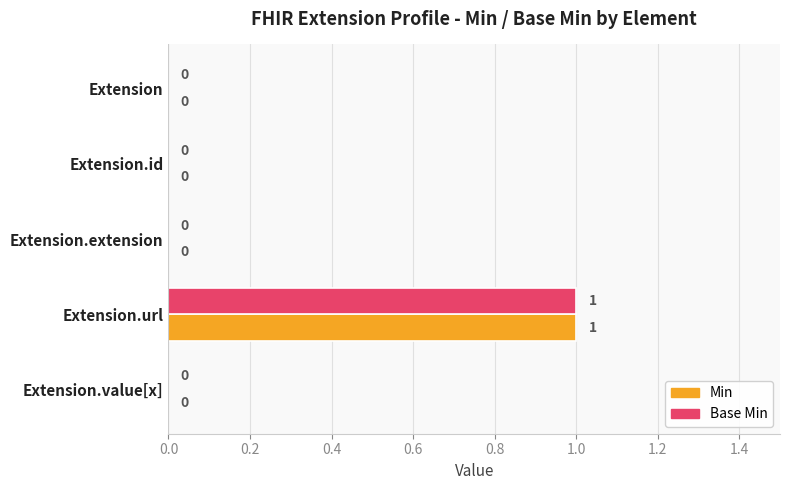

At which category is the sum across all series the highest?

Extension.url